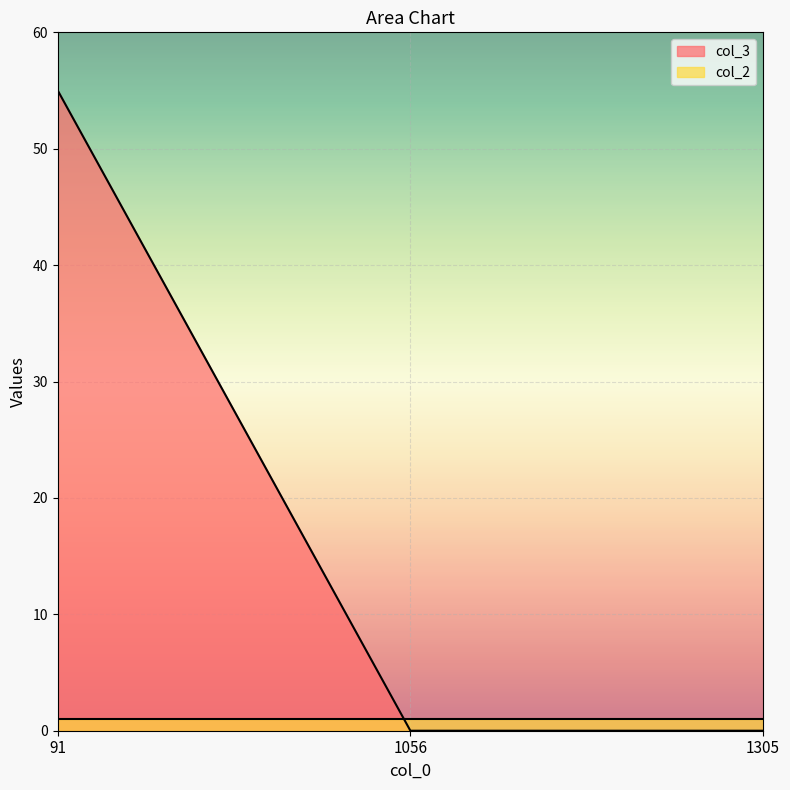

What is the change in value from 91 to 1305?

-55